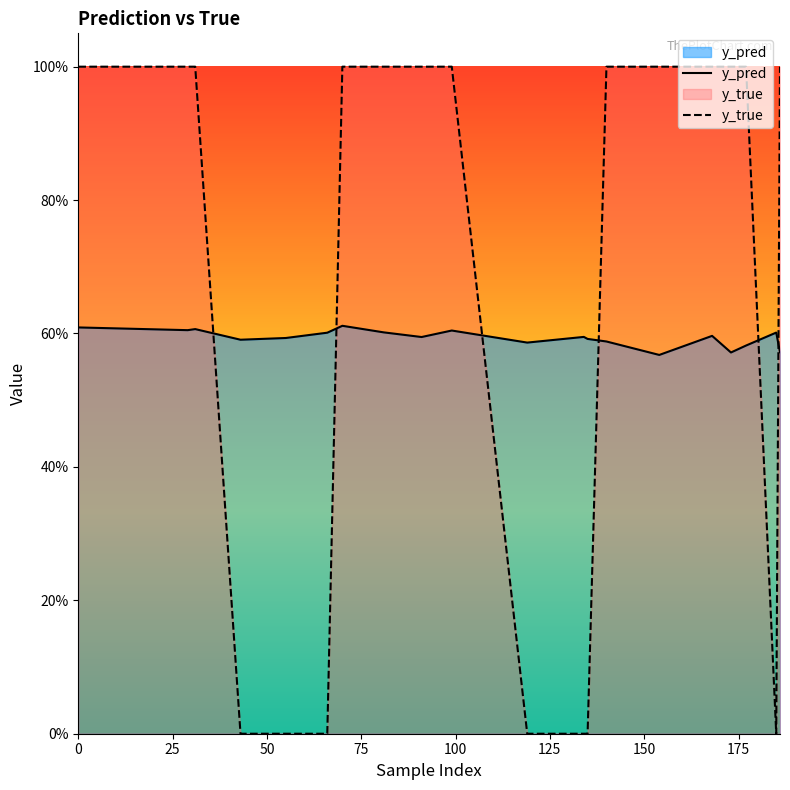

Does the chart display data point markers on the line(s)?

No